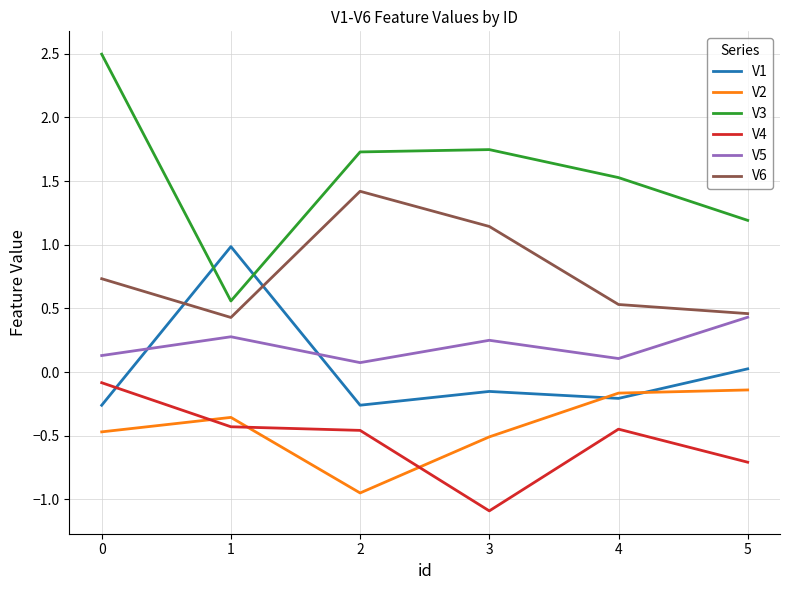

Read the V6 value at 0.

0.7